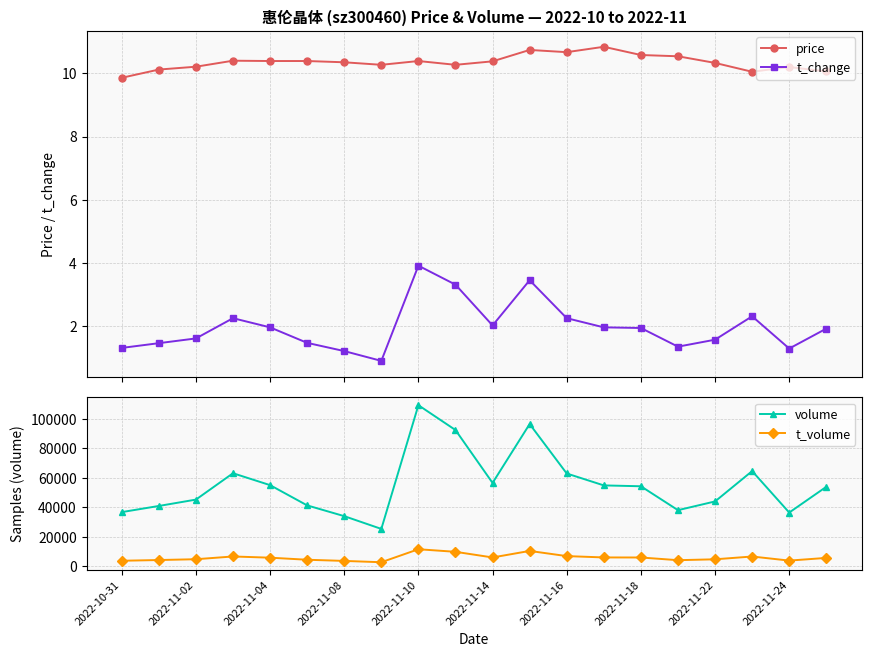

What is the difference between the second highest and minimum values in the volume series?

71349